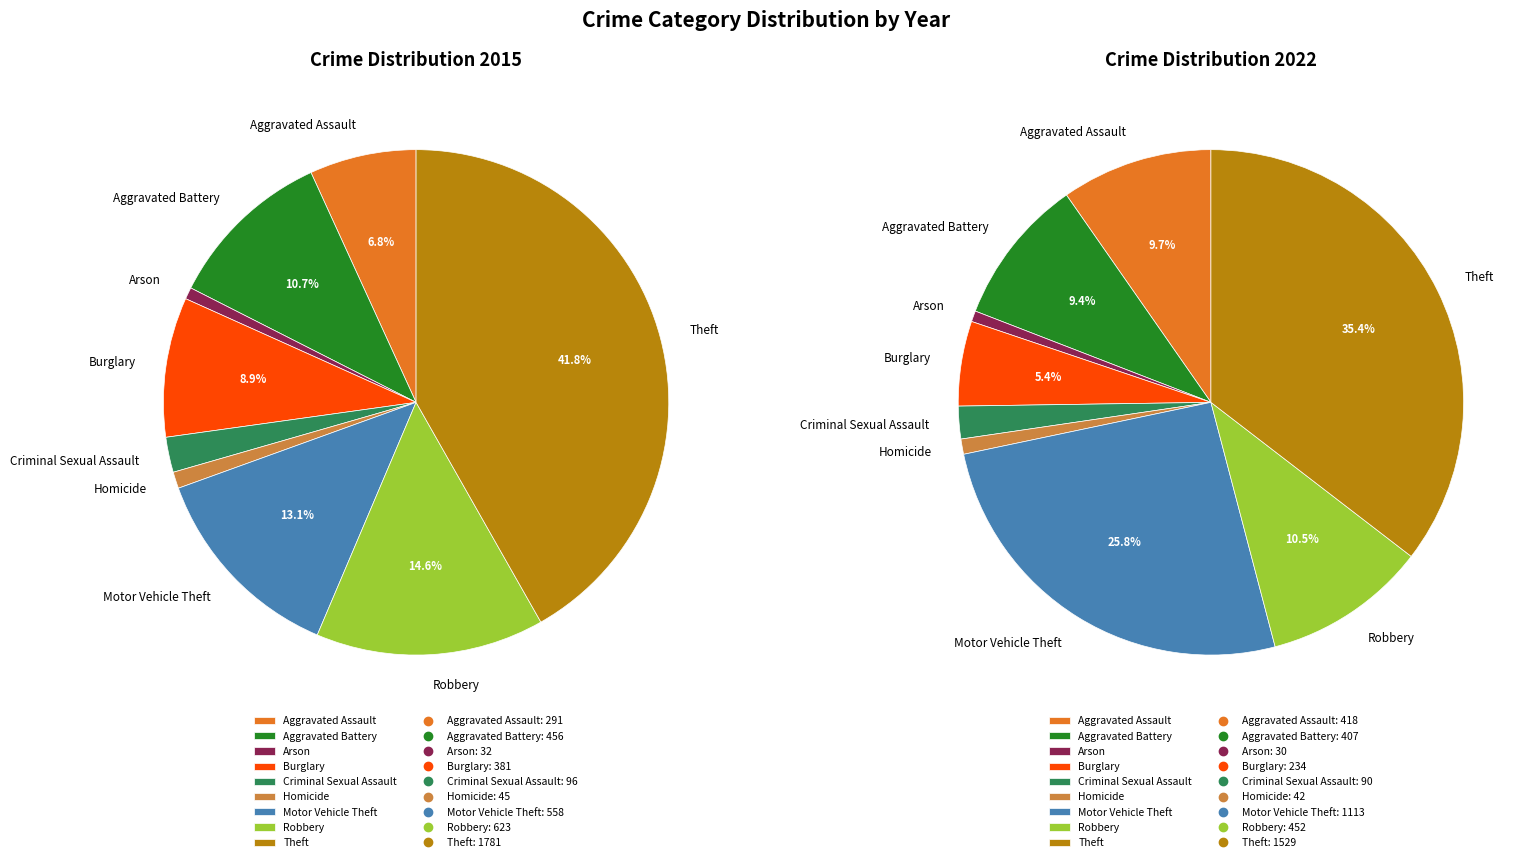

Between Theft and Criminal Sexual Assault, which is larger?

Theft